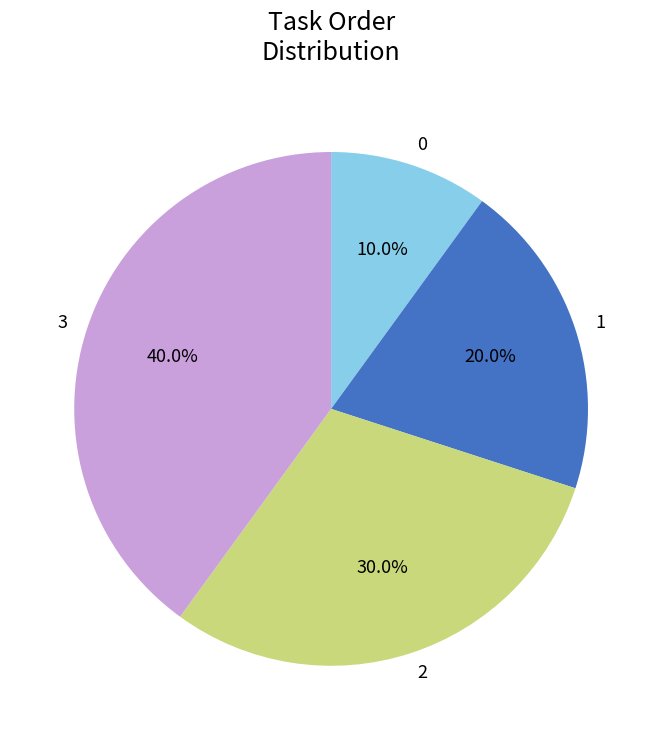

How many segments does this pie chart have?

4